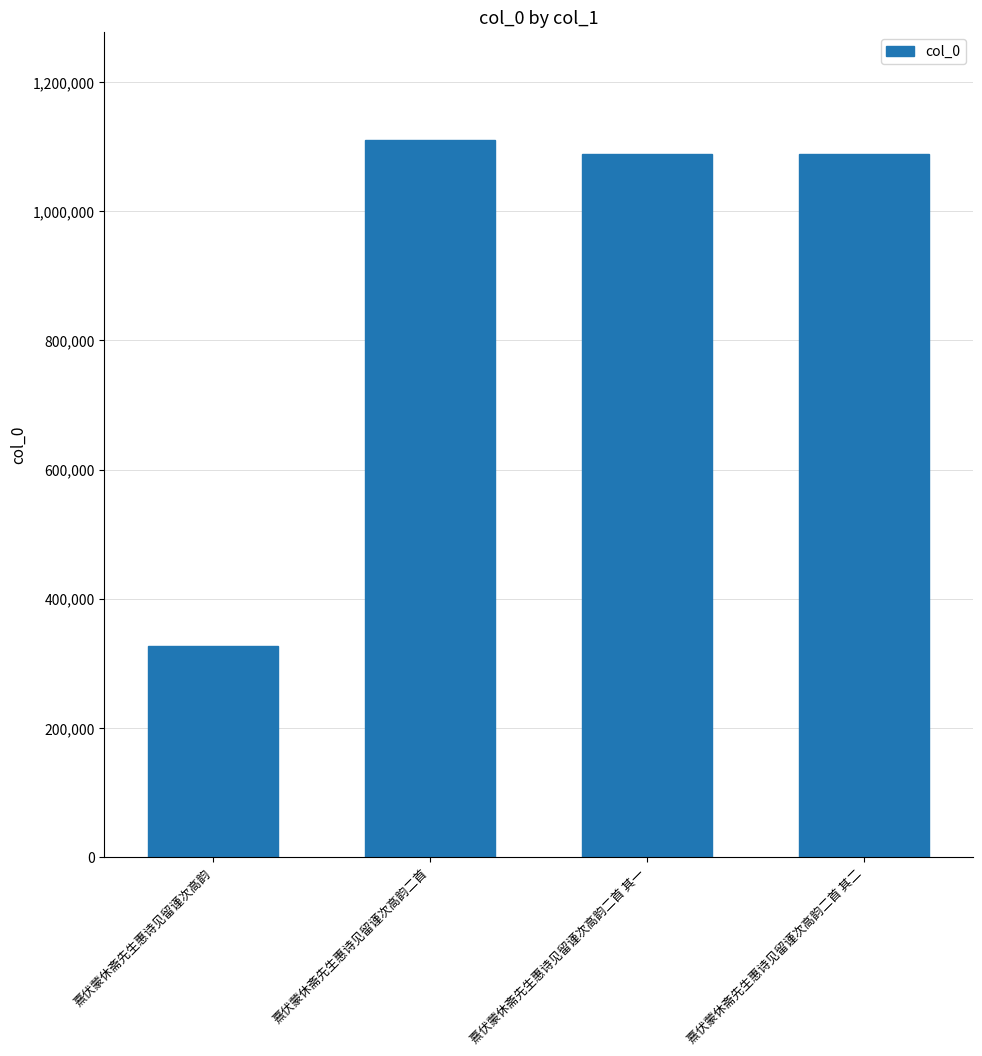

What is the value of the 3rd bar from the left?

1088475